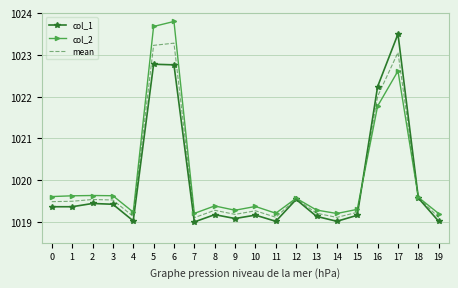

What is the greatest value displayed?

1023.8